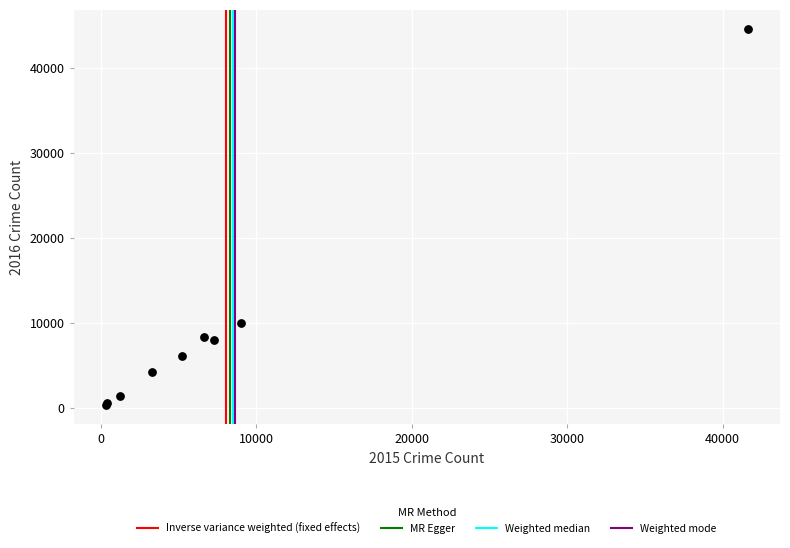

What Y value in the scatter plot is closest to 22491?

10018